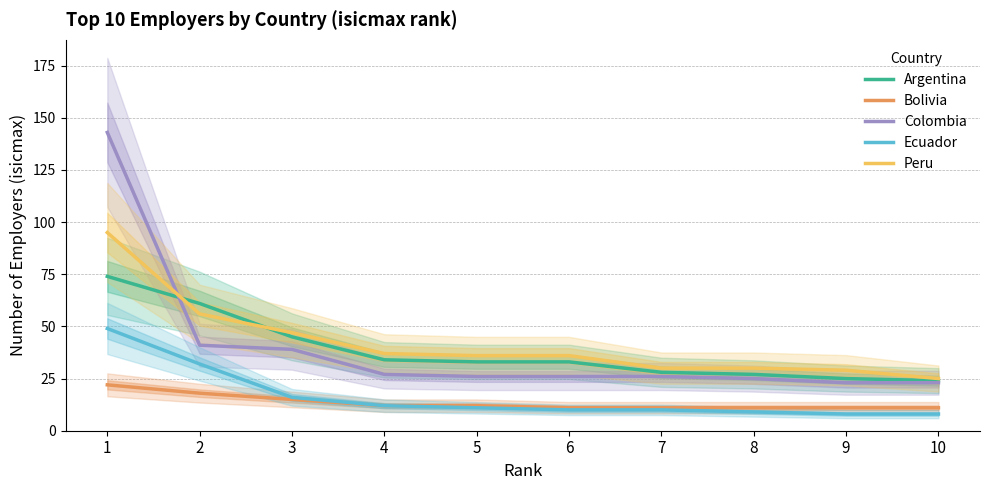

How many distinct data groups are displayed?

5